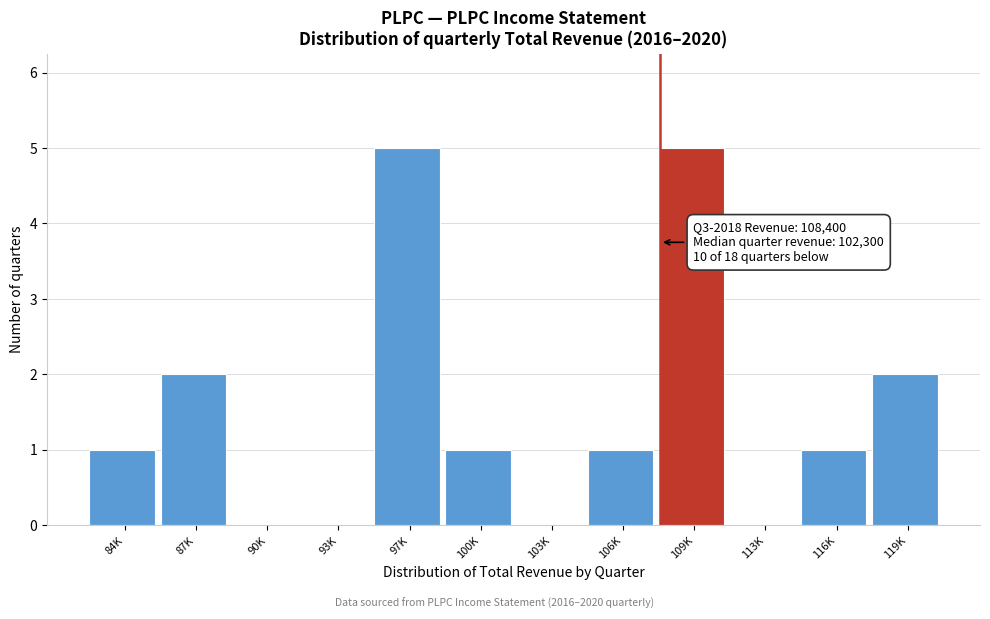

Reading right to left, what are all the values shown in this chart?

119K=2	116K=1	113K=0	109K=5	106K=1	103K=0	100K=1	97K=5	93K=0	90K=0	87K=2	84K=1